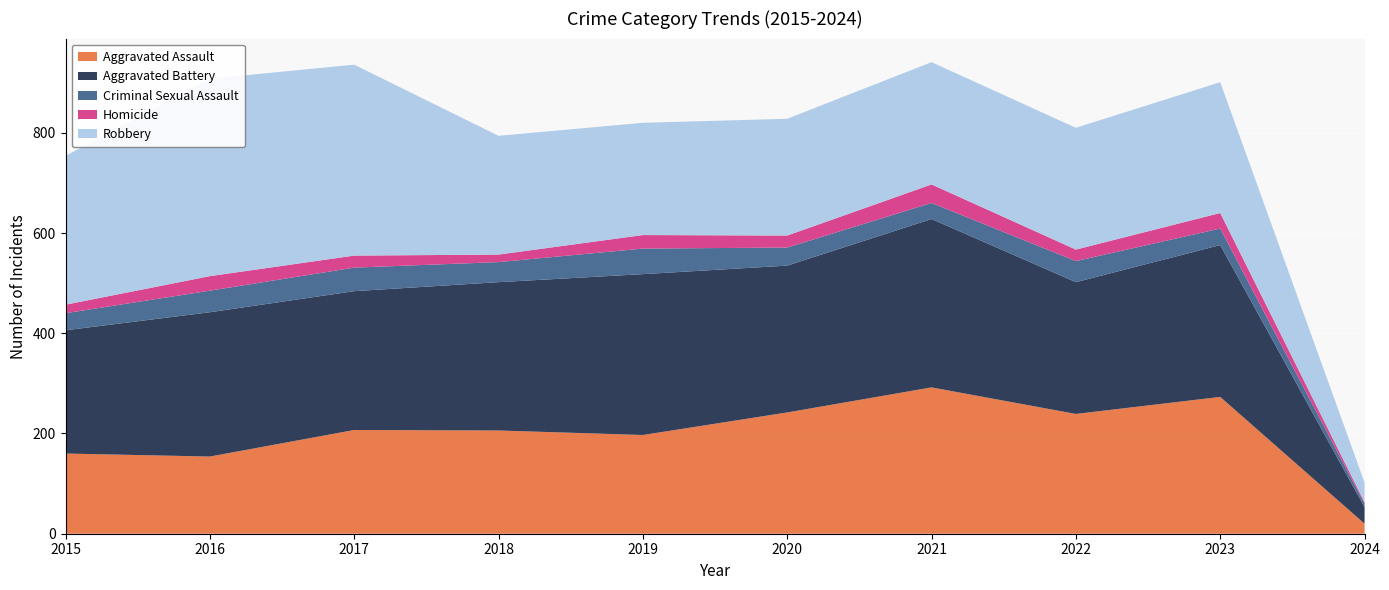

Reading right to left, list all the values displayed in this chart.

Aggravated Assault: 20	273	239	292	242	197	206	207	154	160
Aggravated Battery: 33	303	263	336	293	321	296	277	288	246
Criminal Sexual Assault: 7	33	42	32	36	51	40	47	43	34
Homicide: 3	31	23	37	24	27	15	24	29	17
Robbery: 39	261	243	244	233	224	237	381	394	297